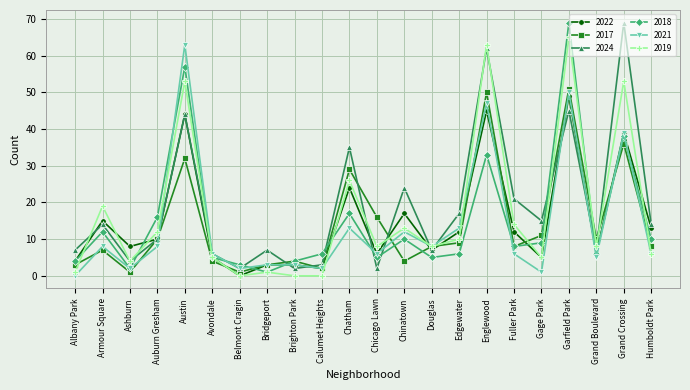

What are all the series names shown in the legend?

2022, 2017, 2024, 2018, 2021, 2019